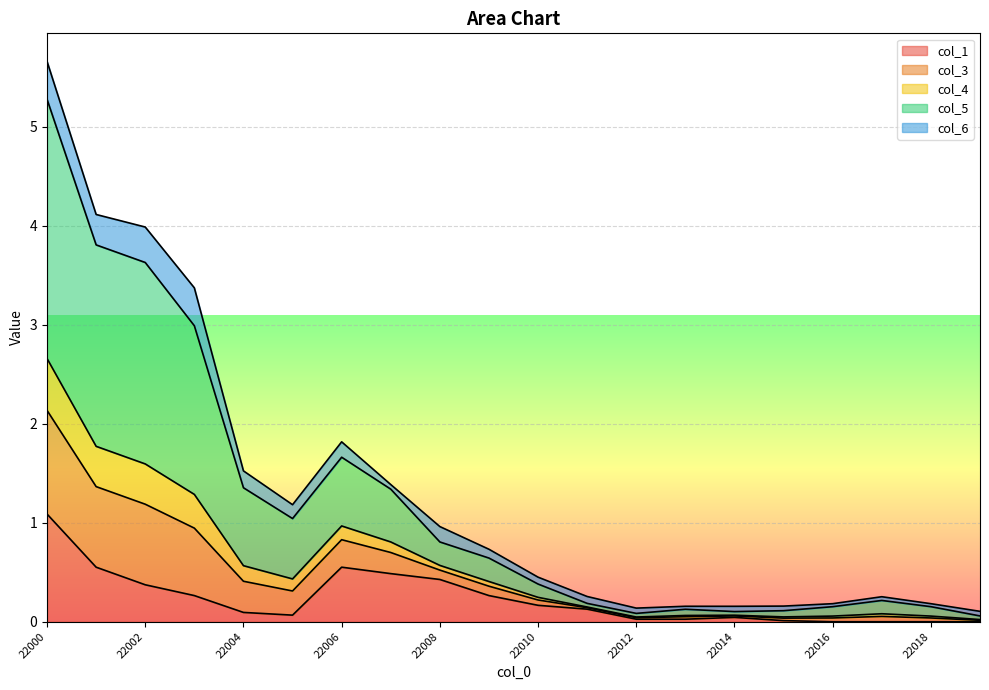

At which category does 1 reach its first local peak?

22006